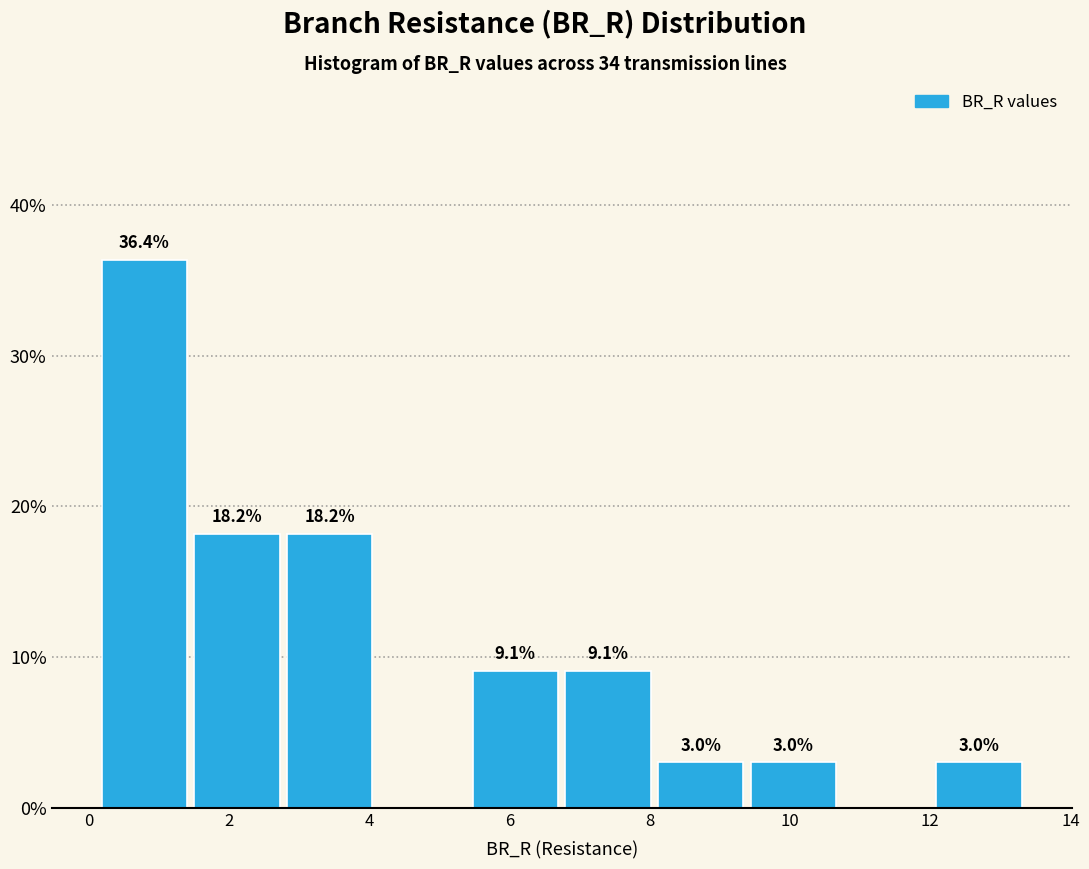

Which range on the x-axis has the tallest bar?

0.2 to 1.4